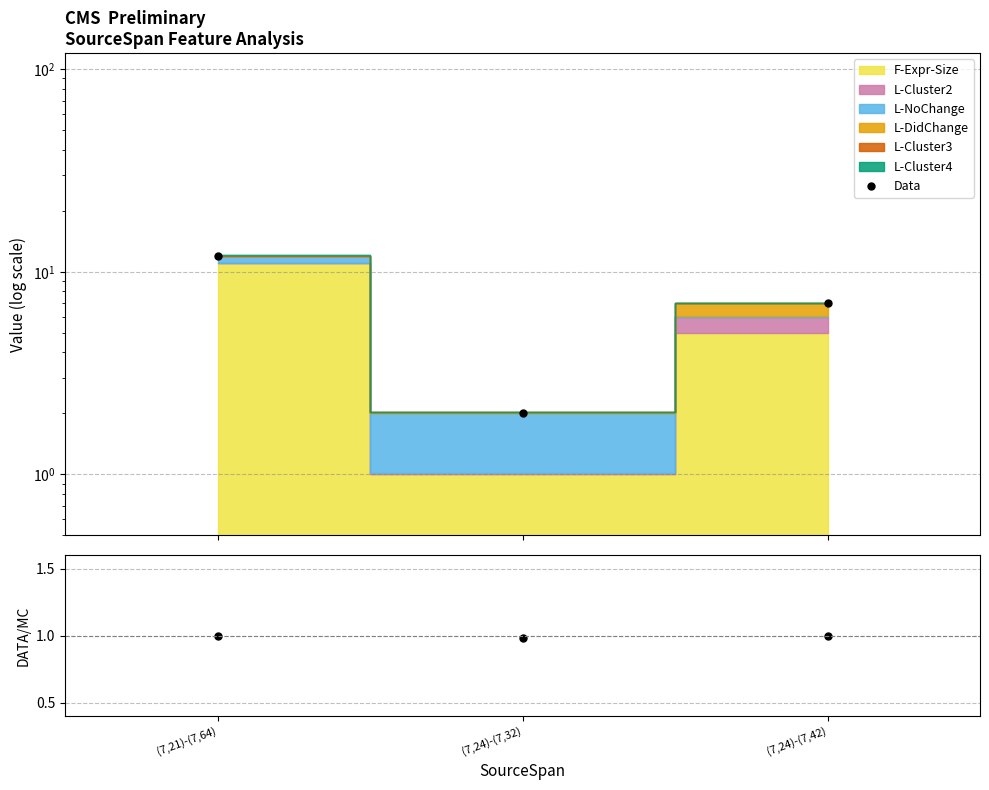

What is the sum of all Data/MC values?

3.0